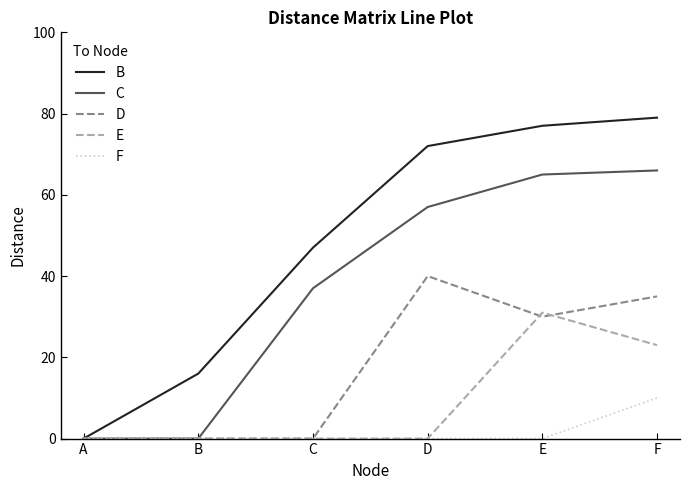

The value of B at E is 116. True or false?

False